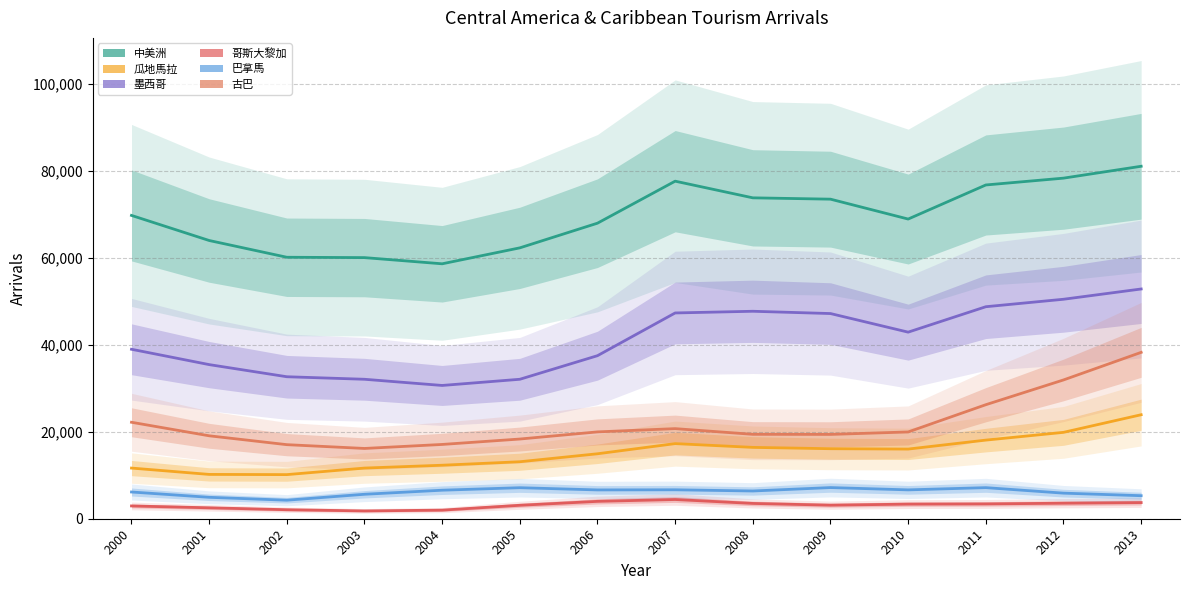

Does the chart display data point markers on the line(s)?

No